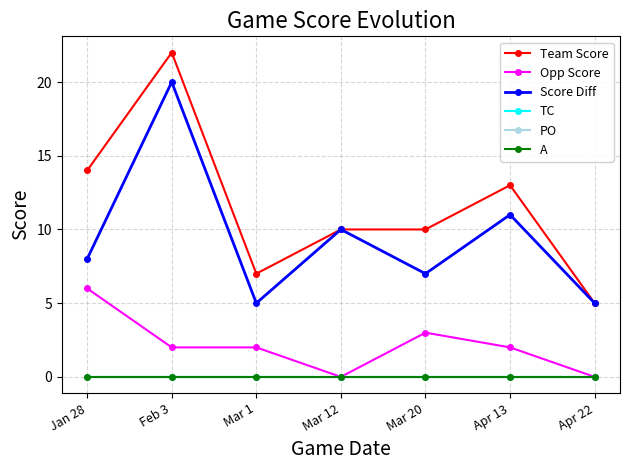

True or false: Score Diff has more than 1 interior local peaks.

True